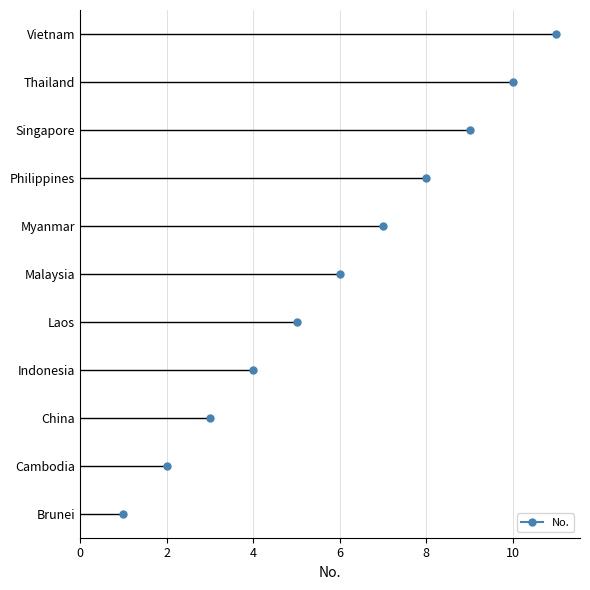

How many lines are shown in the chart?

1